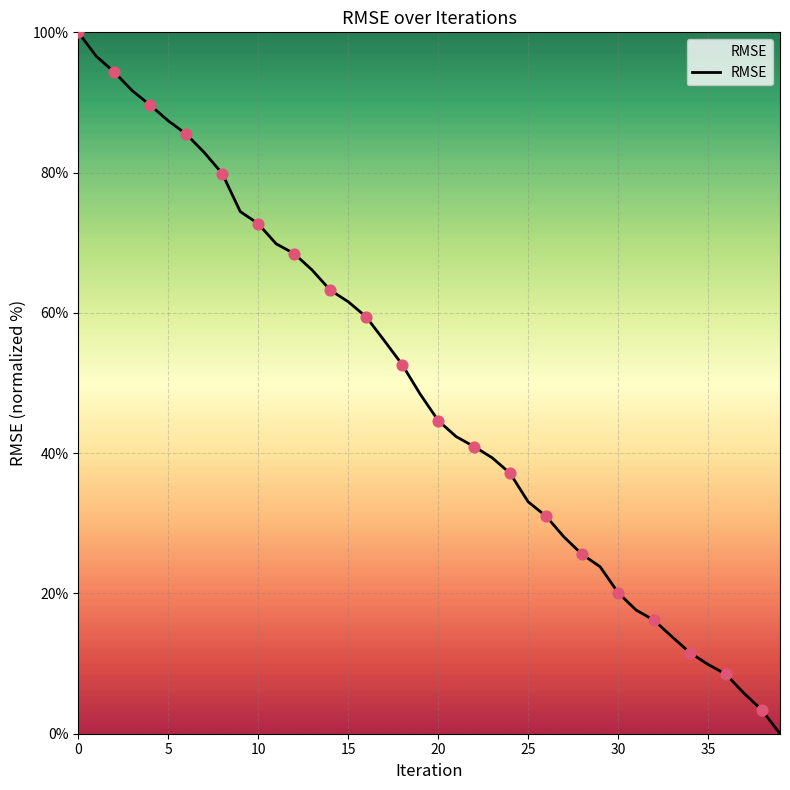

What is the difference between the maximum and minimum values?

100.0